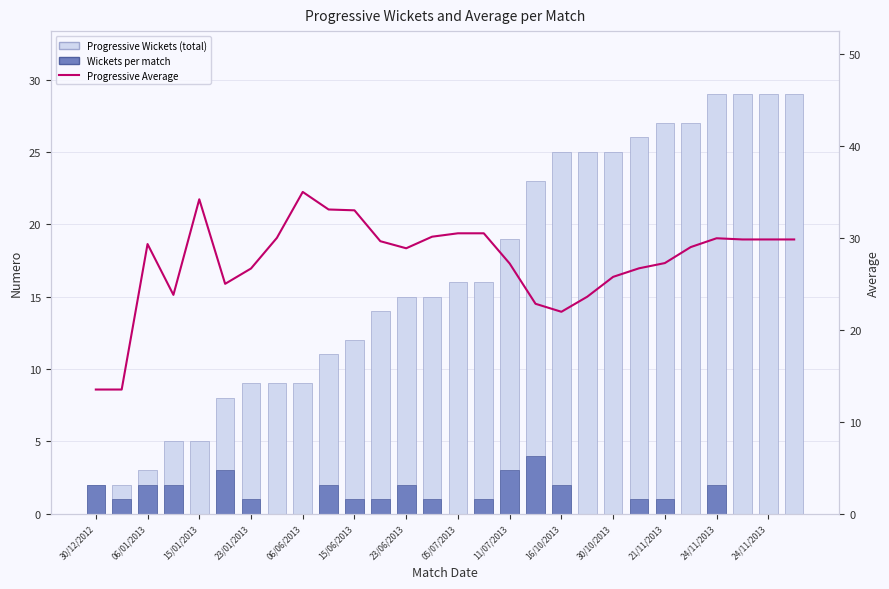

At which category is the sum across all series the highest?

24/11/2013